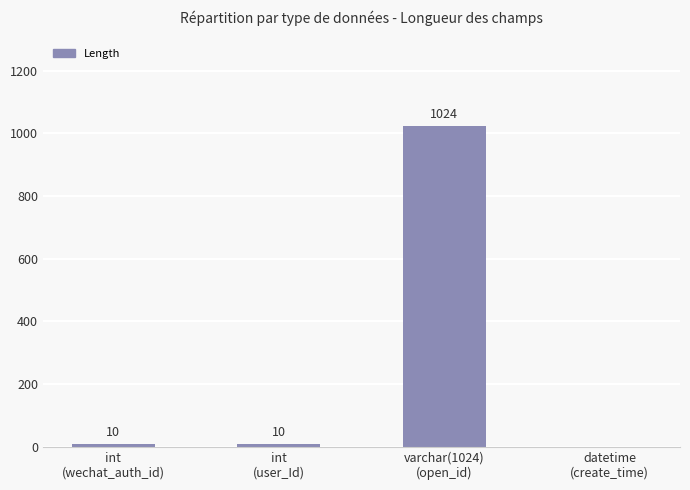

How many series are shown in this chart?

1